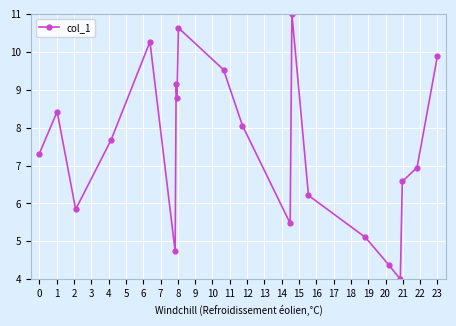

What is the difference between the maximum and minimum values?

7.0